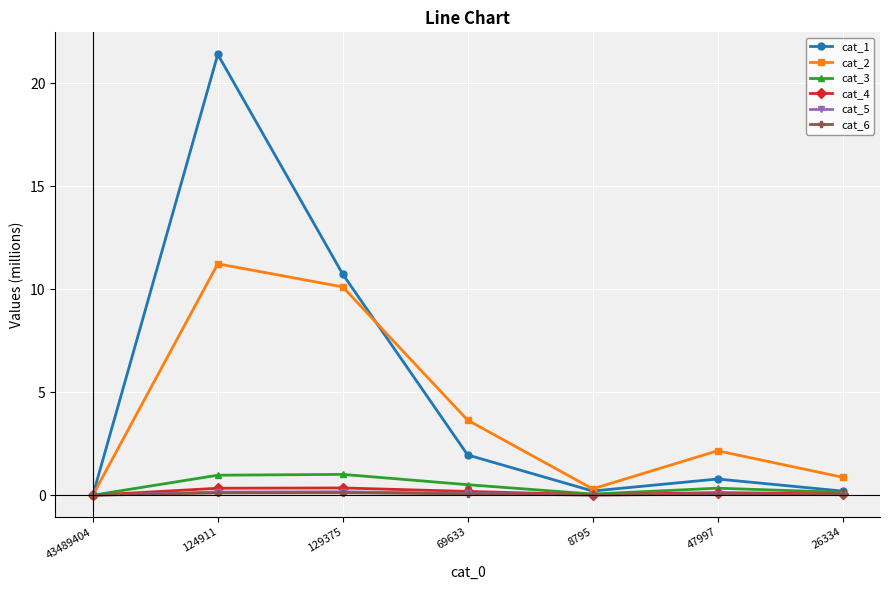

True or false: cat_6 has a value of 0.0 at 43489404.

True